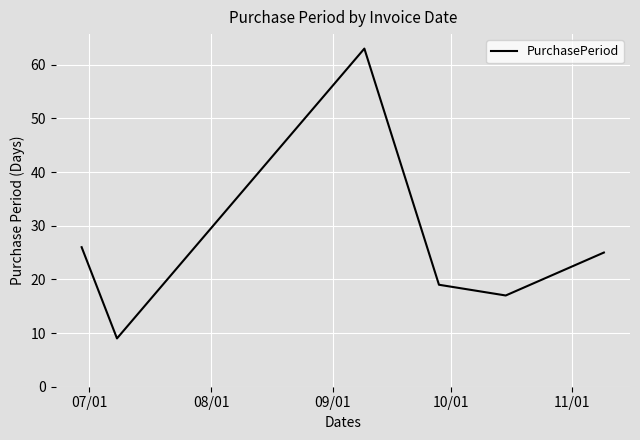

How many lines are shown in the chart?

1